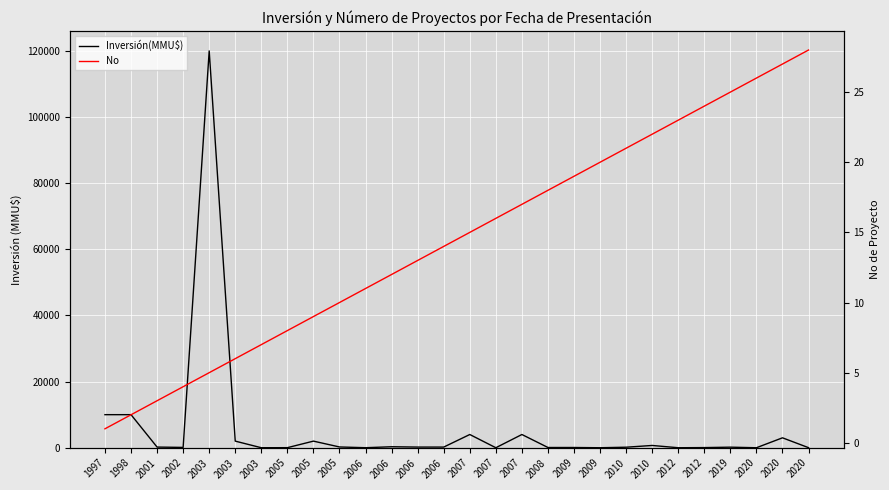

Reading left to right, extract all data points from this chart.

Inversión(MMU$): 1997=10000	1998=10000	2001=200	2002=100	2003=120000	2003=2000	2003=1	2005=22	2005=2000	2005=234	2006=10	2006=300	2006=200	2006=200	2007=4000	2007=0	2007=4000	2008=72	2009=72	2009=0	2010=160	2010=688	2012=0	2012=45	2019=173	2020=0	2020=3000	2020=20
No: 1997=1	1998=2	2001=3	2002=4	2003=5	2003=6	2003=7	2005=8	2005=9	2005=10	2006=11	2006=12	2006=13	2006=14	2007=15	2007=16	2007=17	2008=18	2009=19	2009=20	2010=21	2010=22	2012=23	2012=24	2019=25	2020=26	2020=27	2020=28